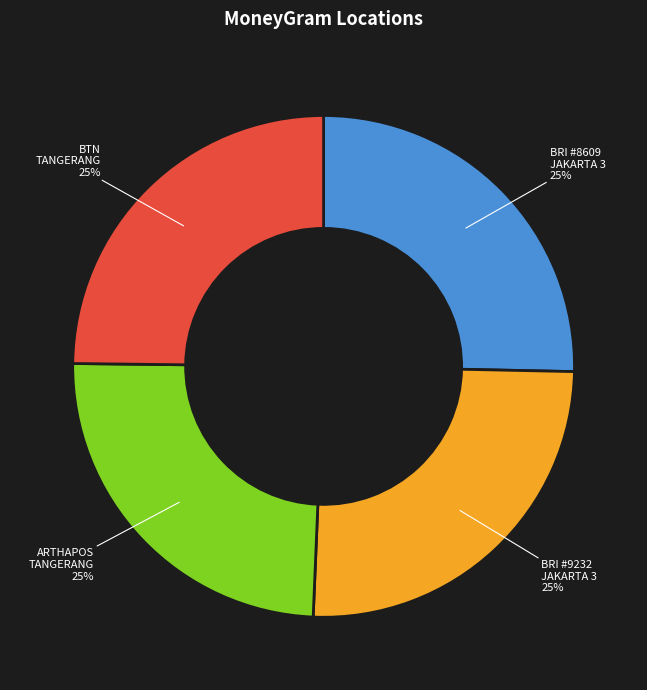

Is it true that ARTHAPOS TANGERANG is 25% of the pie?

True